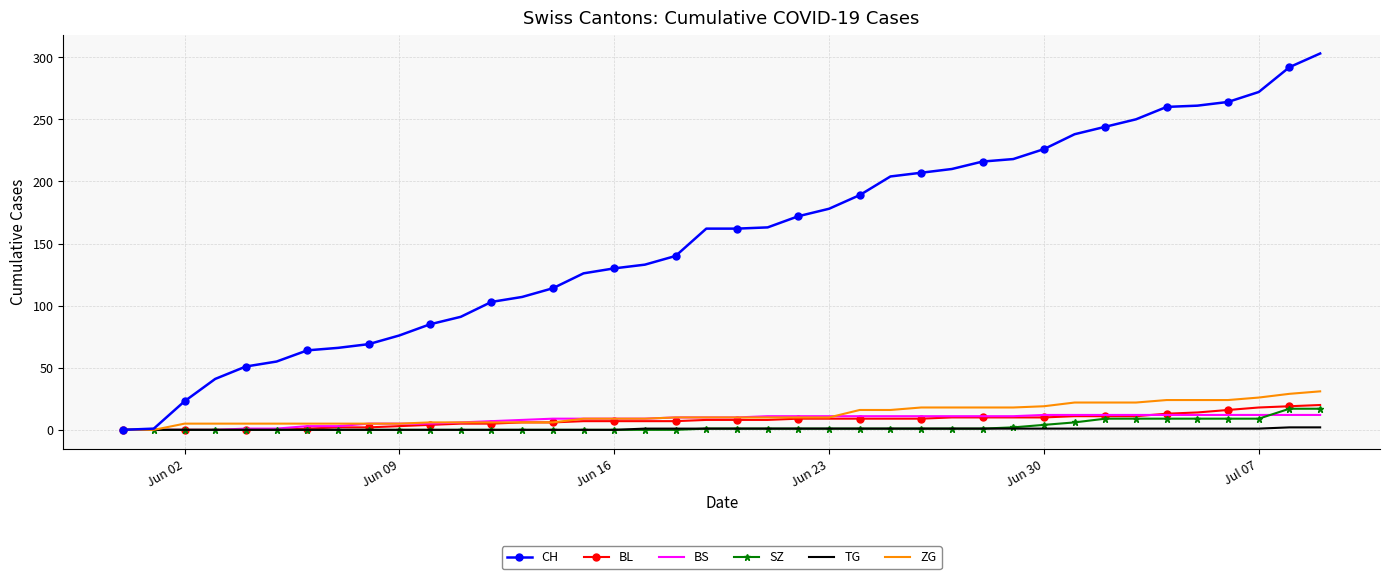

What is the greatest value displayed?

303